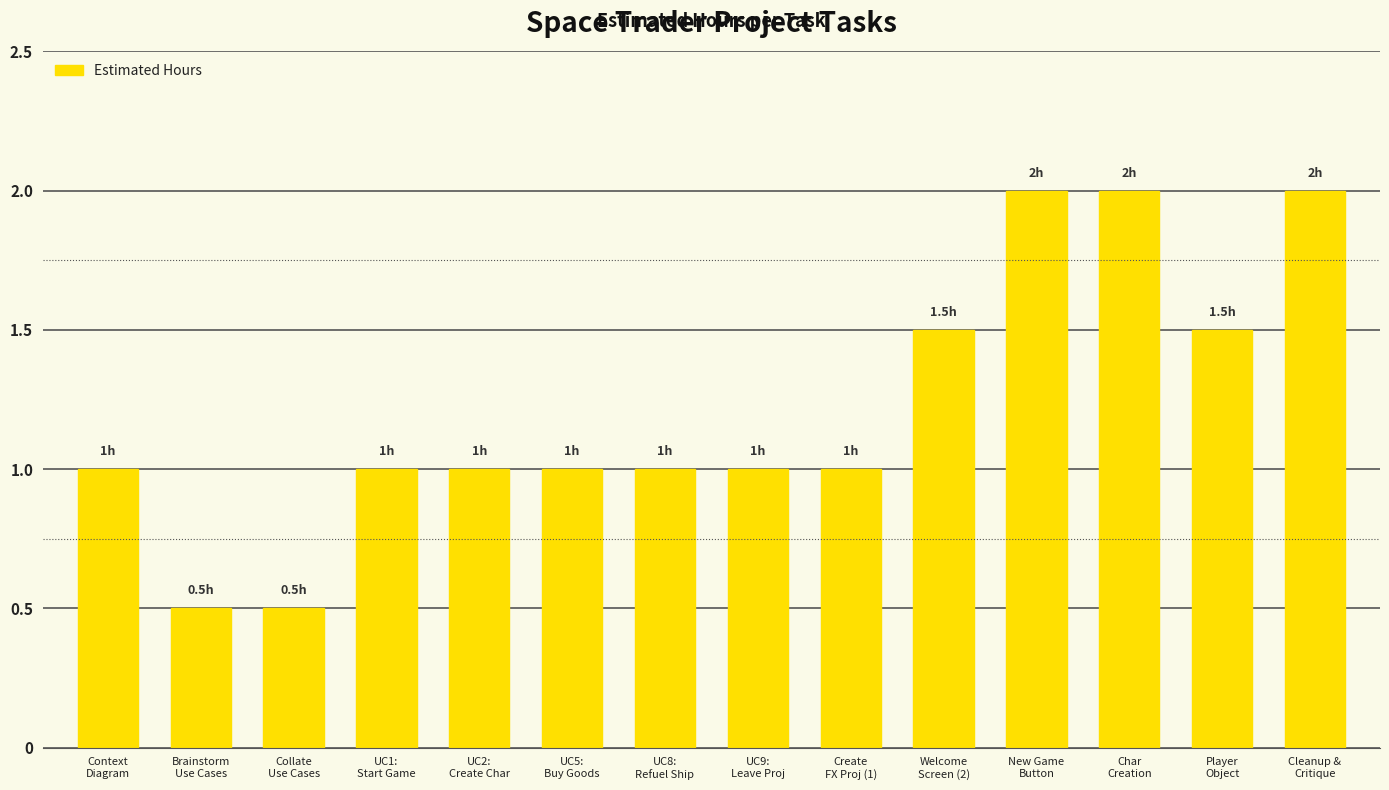

True or false: the data shows 0.8 at New Game
Button.

False